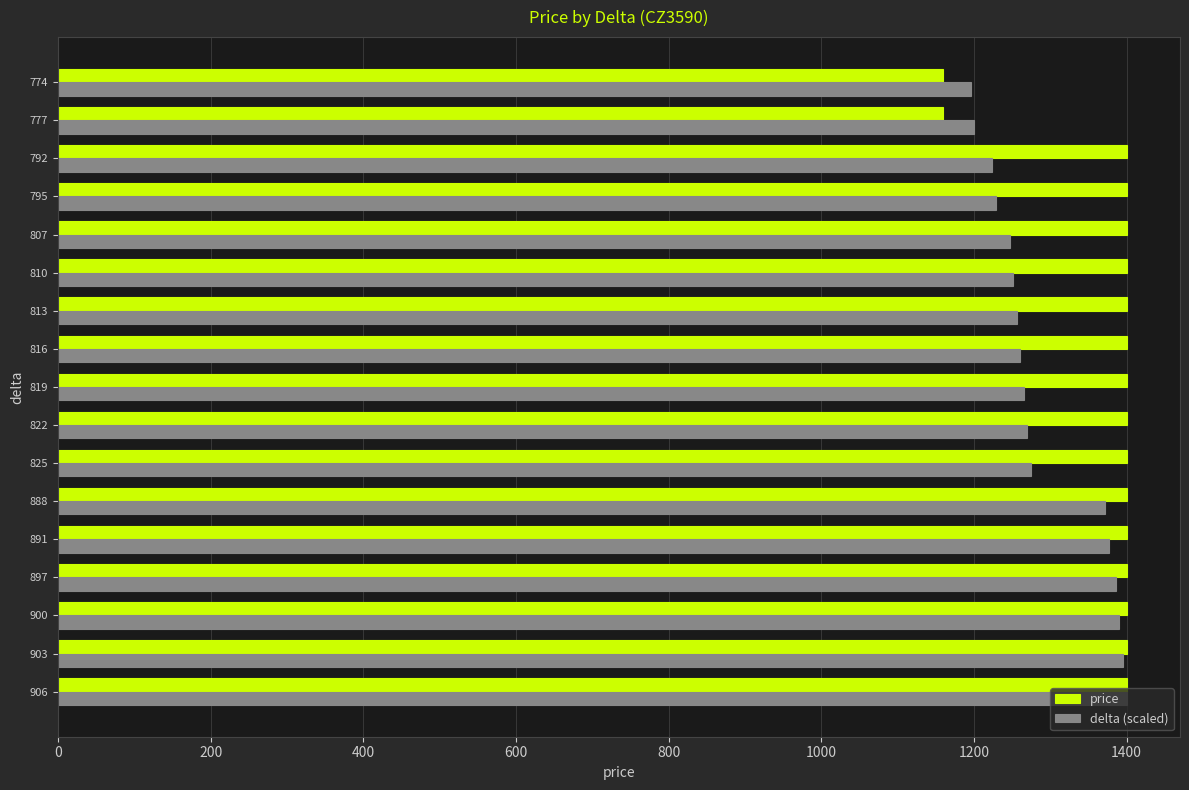

What is the difference between the highest and lowest values at 792?

176.2